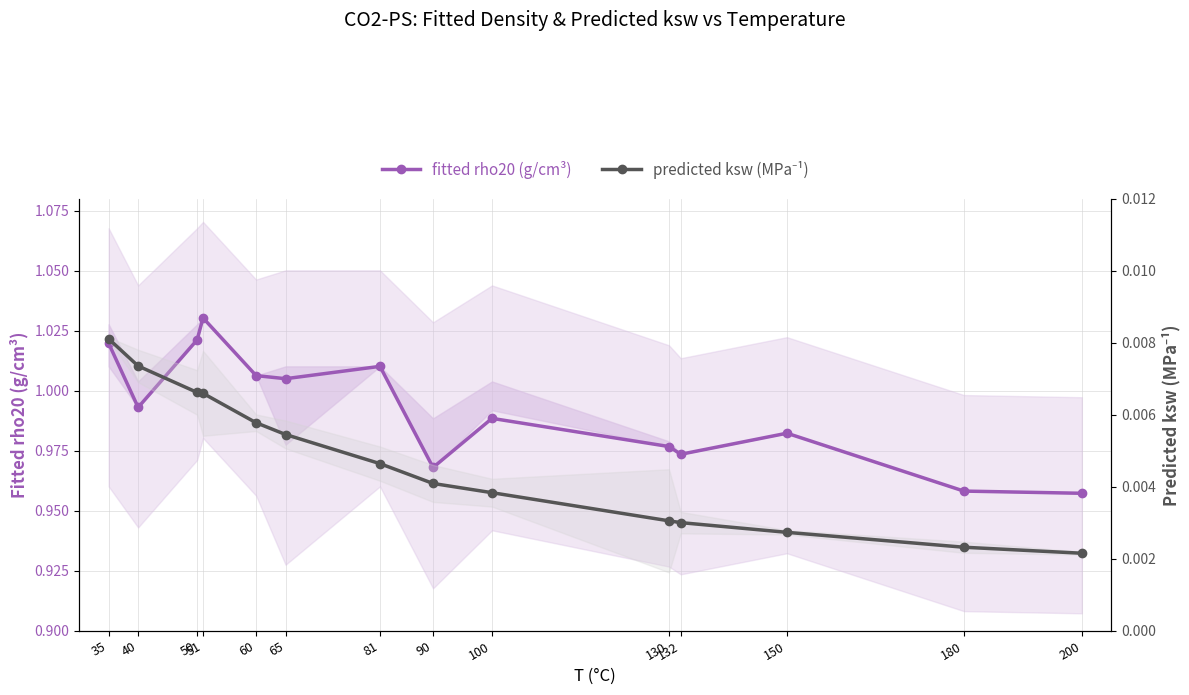

True or false: fitted rho20 (g/cm^3) and predicted ksw (MPa^-1) cross at least once.

False